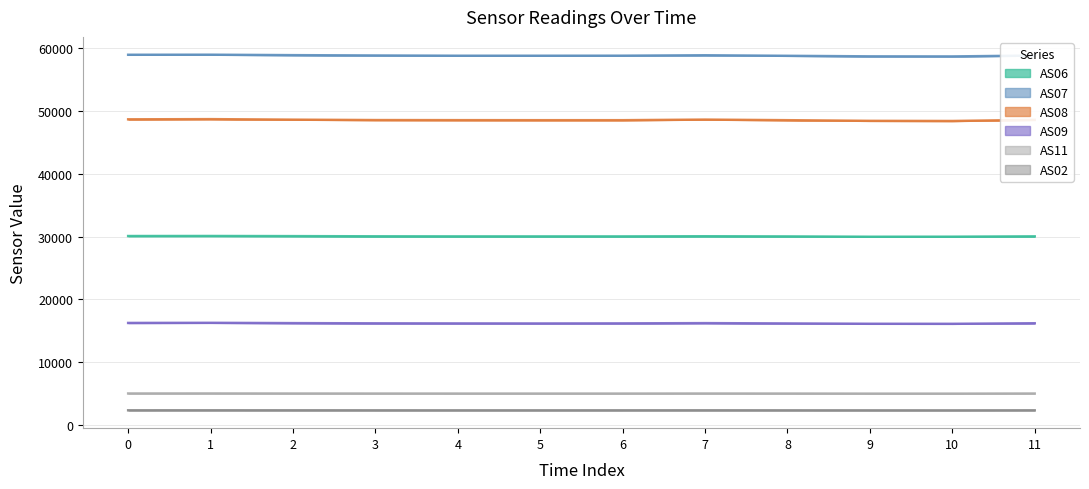

What is the difference between the AS06 values at 0 and 8?

63